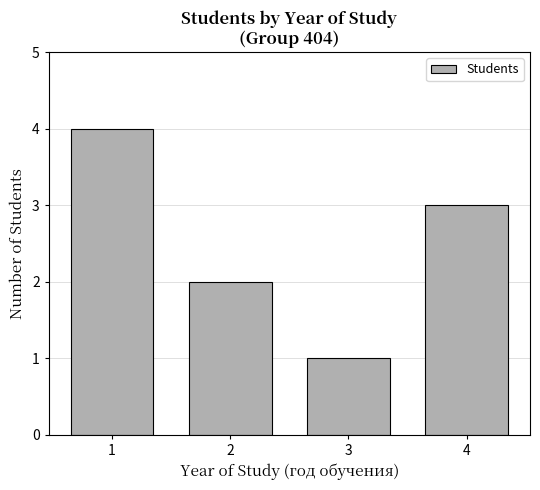

What is the difference between the maximum and minimum values?

3